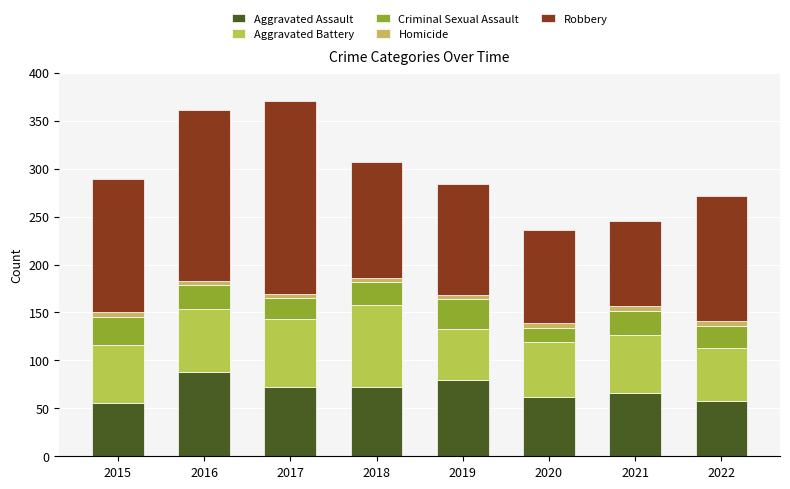

The Robbery series shows 108 at 2016. True or false?

False